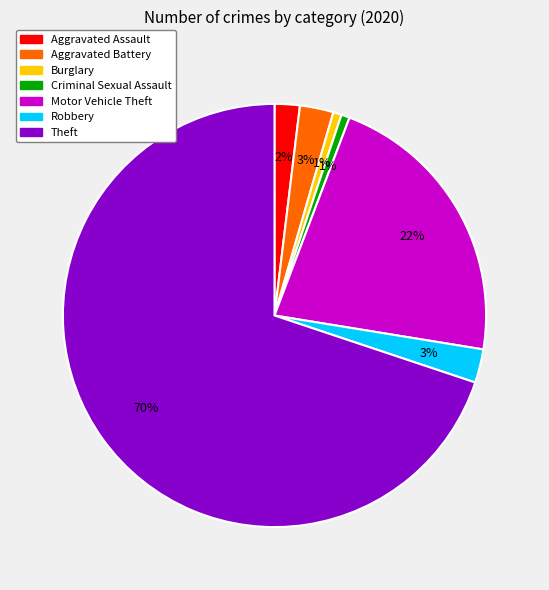

To the nearest percent, what portion does Motor Vehicle Theft represent?

22%